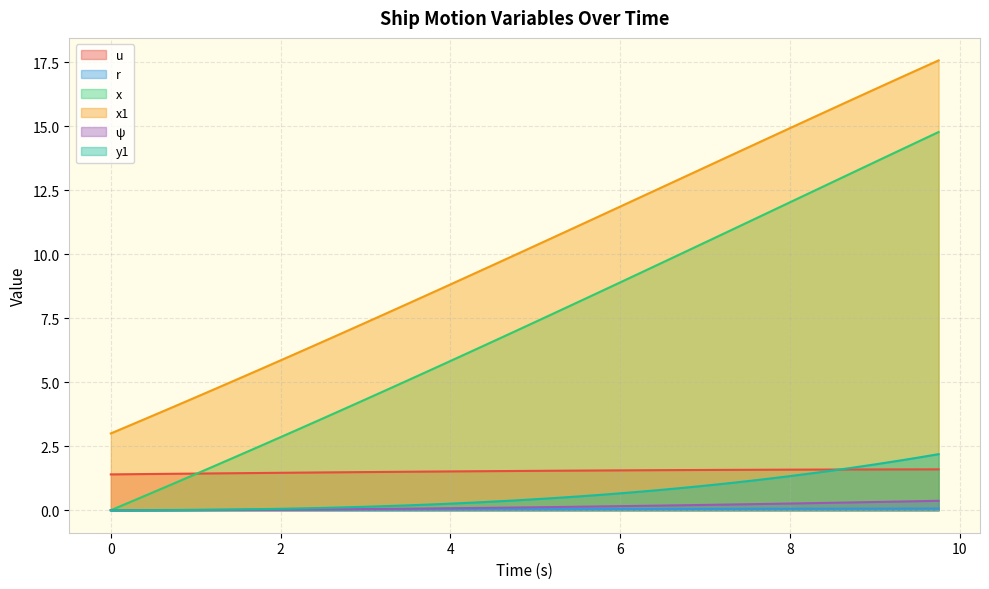

Between 4.75 and 5.0, which series saw the biggest shift?

x